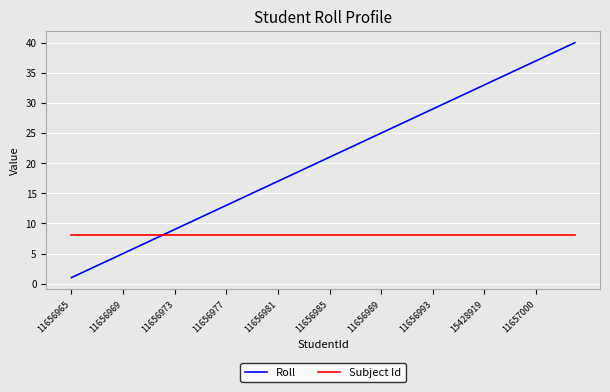

How many categories are shown in the chart?

40